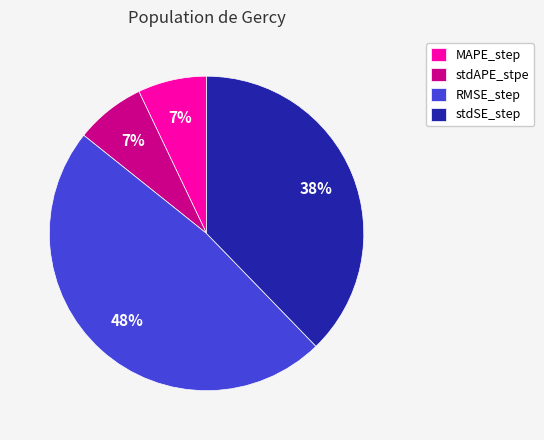

Which category has the biggest portion of the pie?

RMSE_step